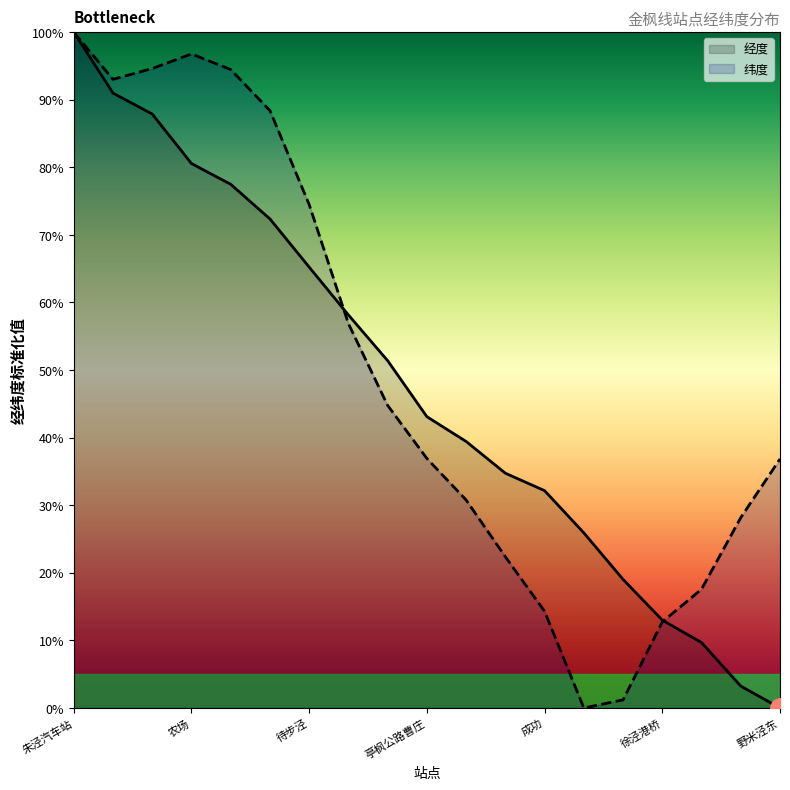

At which category is the sum across all series the highest?

朱泾汽车站